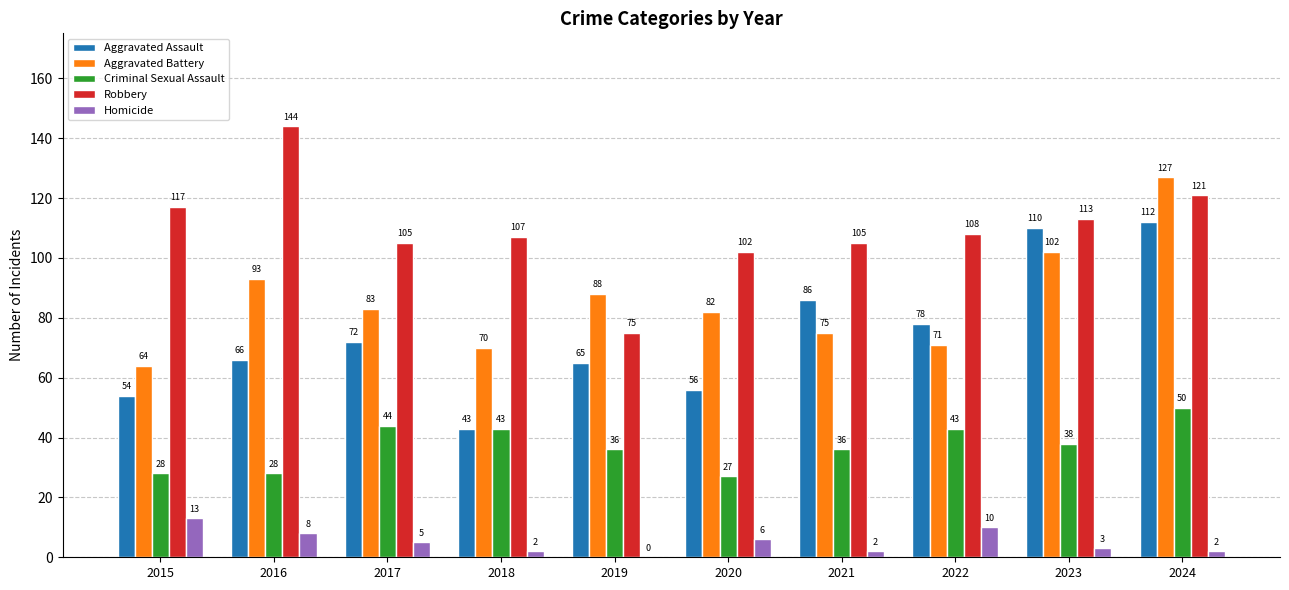

What is the average value of the Aggravated Assault series?

74